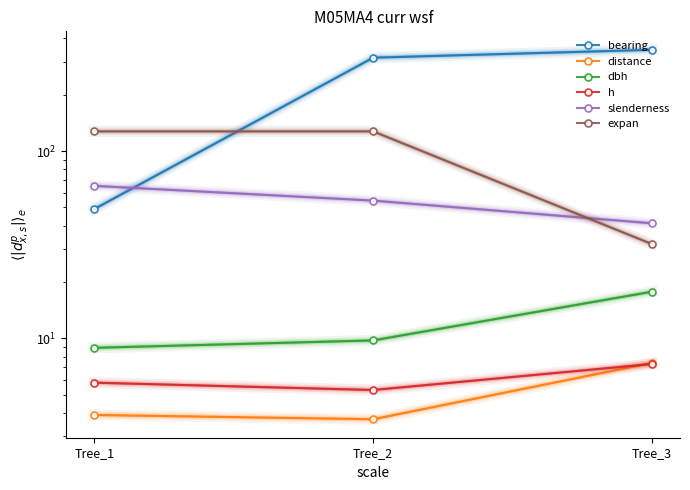

What is the difference between the maximum and minimum values in the distance series?

3.7